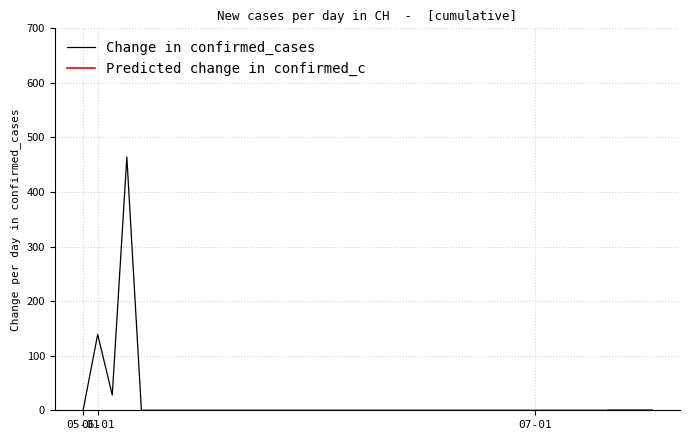

Does the chart have visible grid lines?

Yes